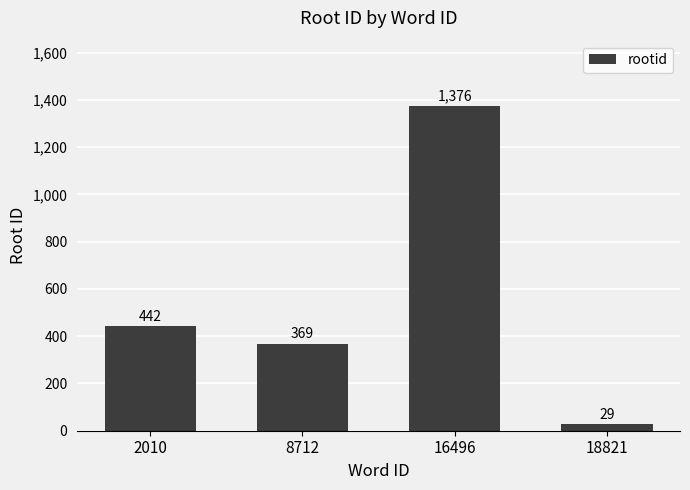

What is the value of the 4th bar from the left?

29